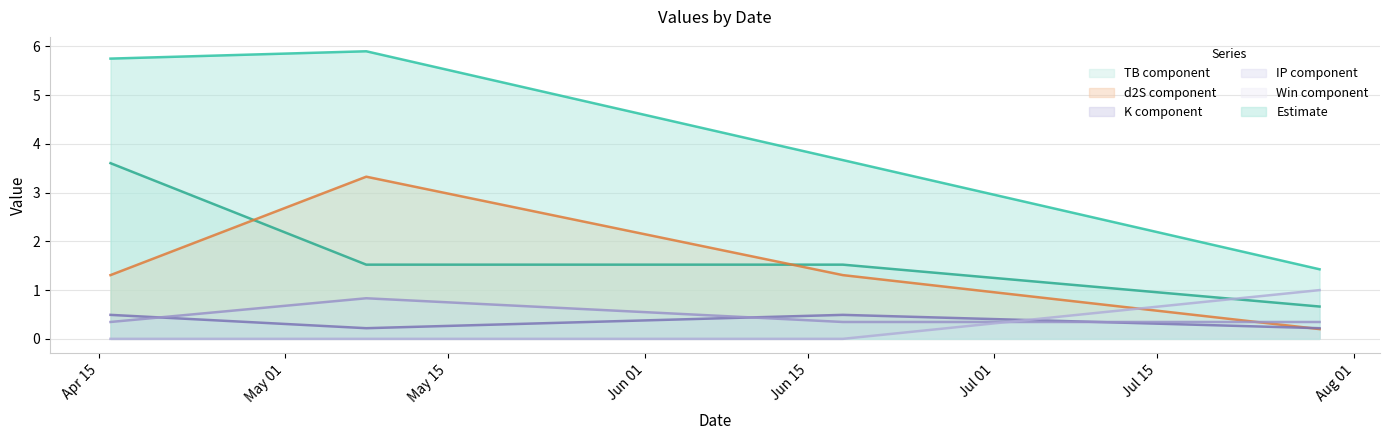

How many values in the d2S series are below 1?

1